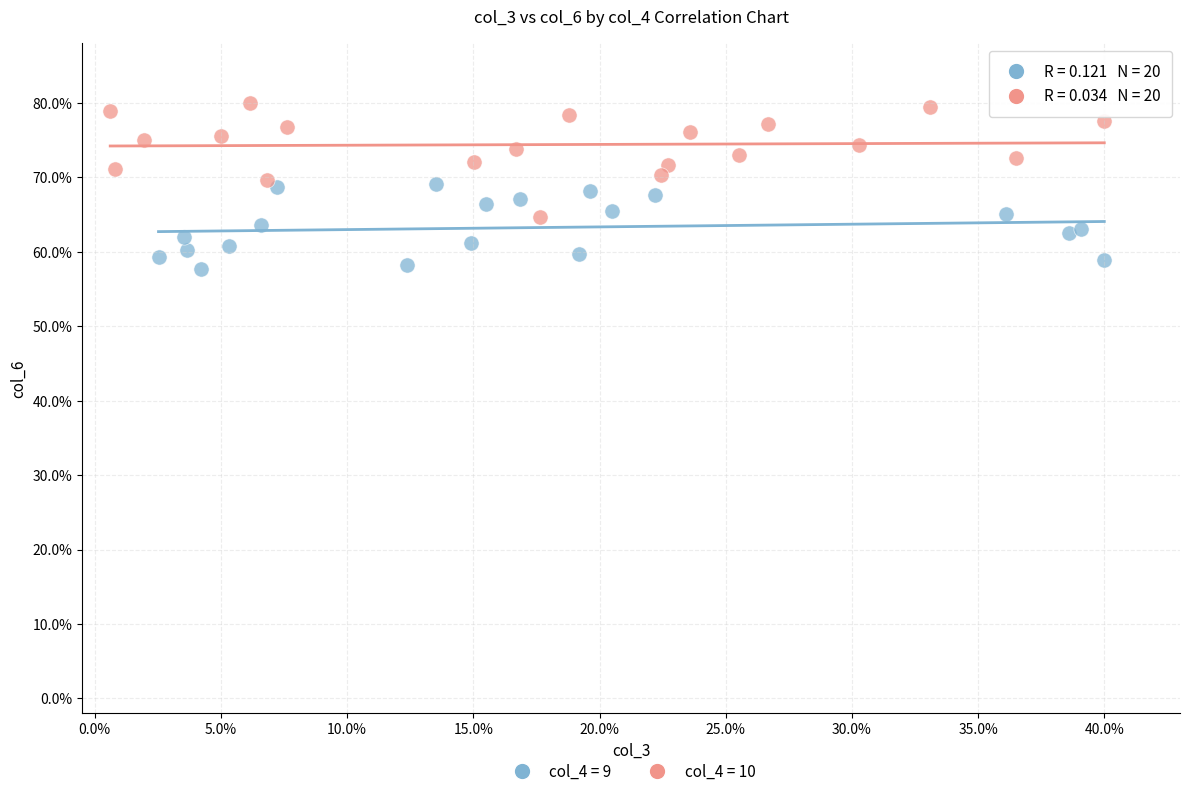

What are all the series names shown in the legend?

col_4 = 9, col_4 = 10